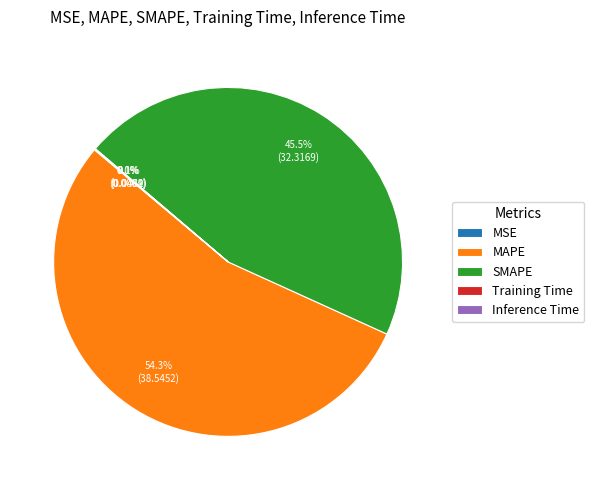

Does any single category account for the majority?

Yes